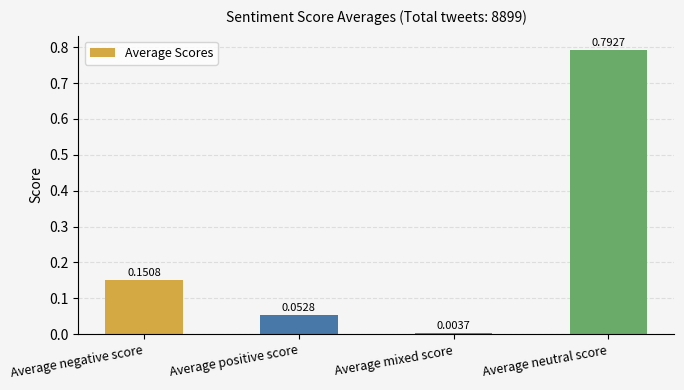

Which category has the lowest value across all series?

Average mixed score